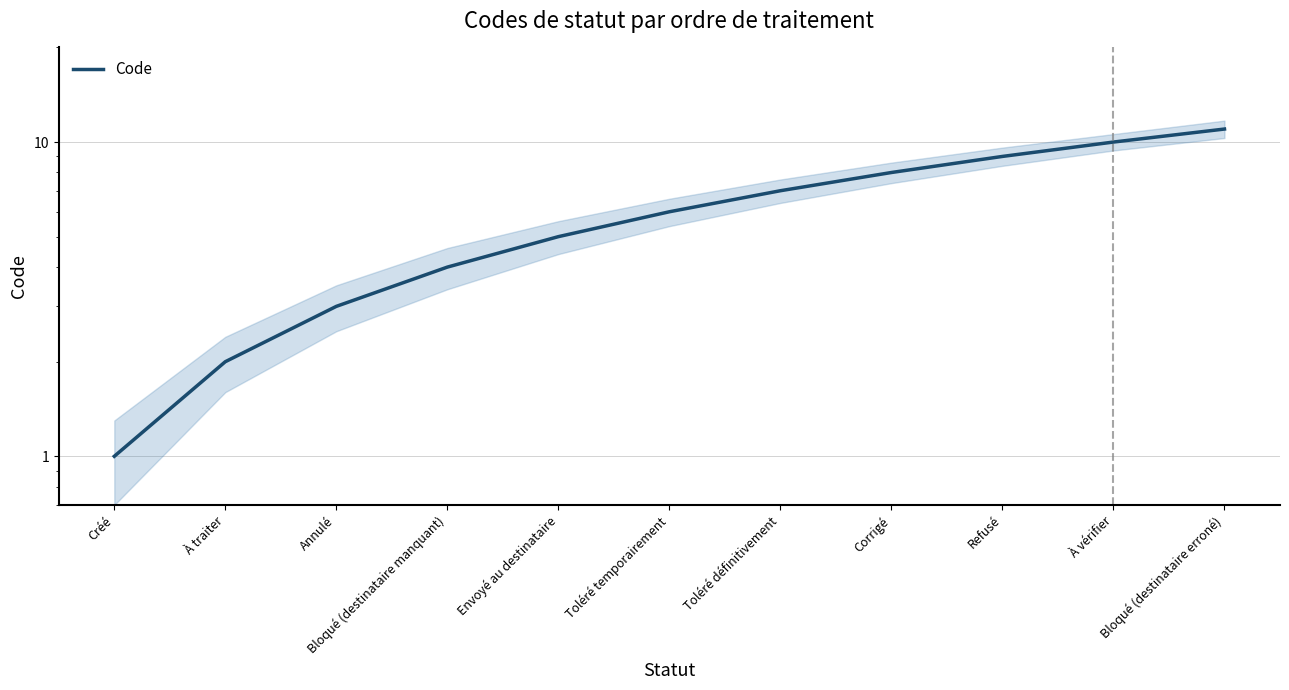

Which label corresponds to the smallest value in the chart?

Créé